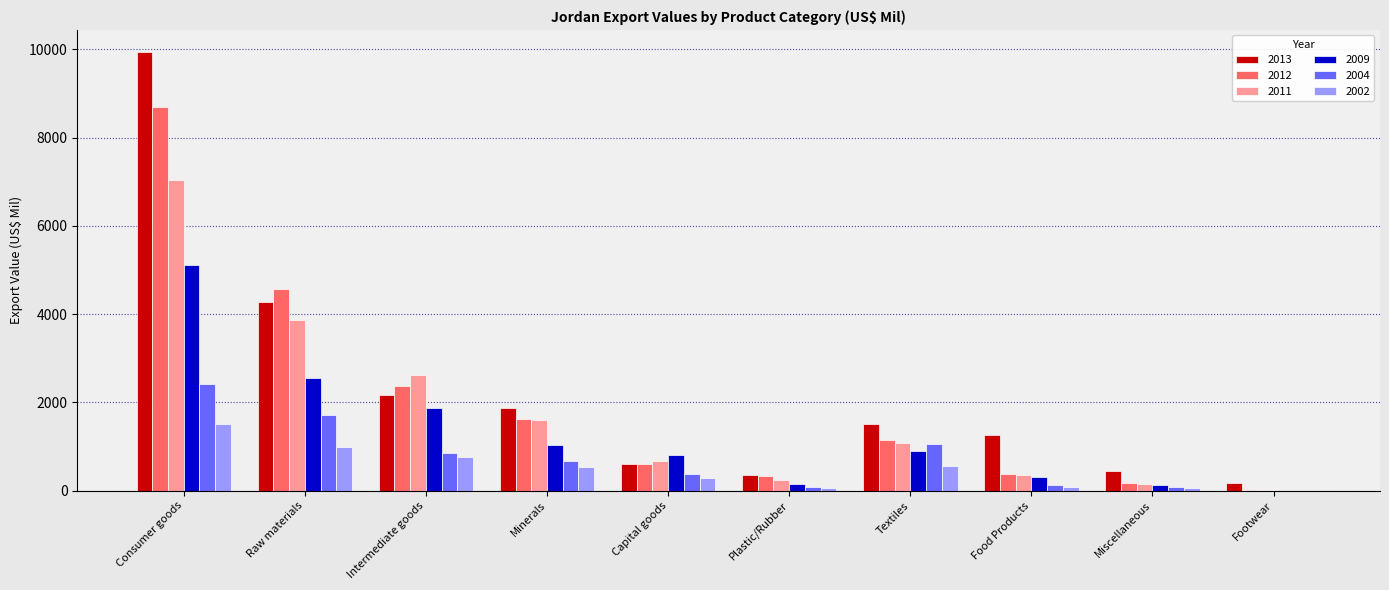

Is the value of 2013 at Plastic/Rubber greater than the value of 2004 at Textiles?

No